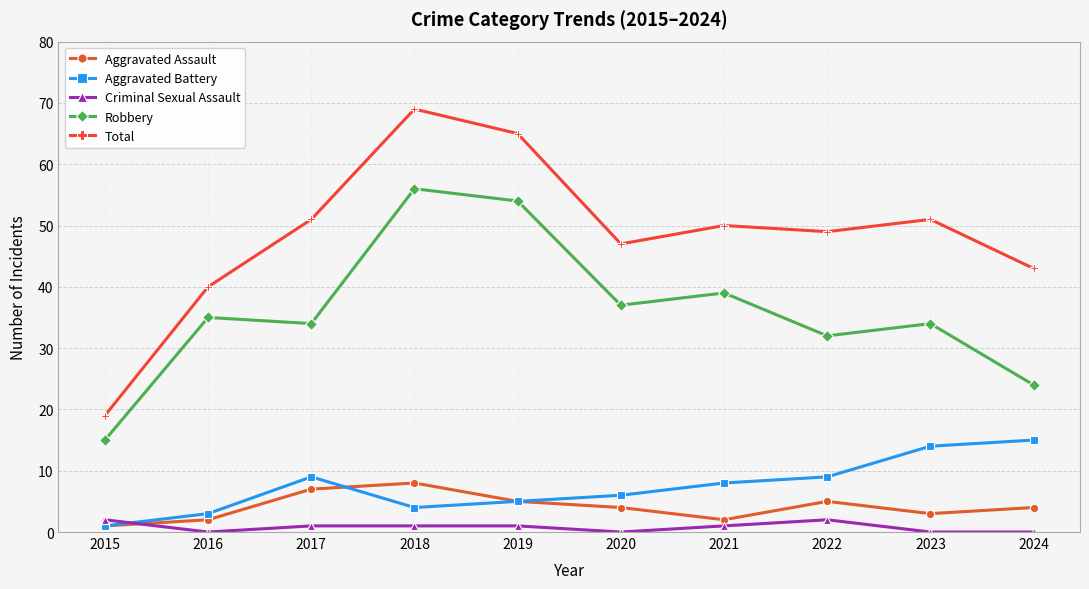

Is the value of Criminal Sexual Assault at 2024 greater than the value of Aggravated Battery at 2017?

No